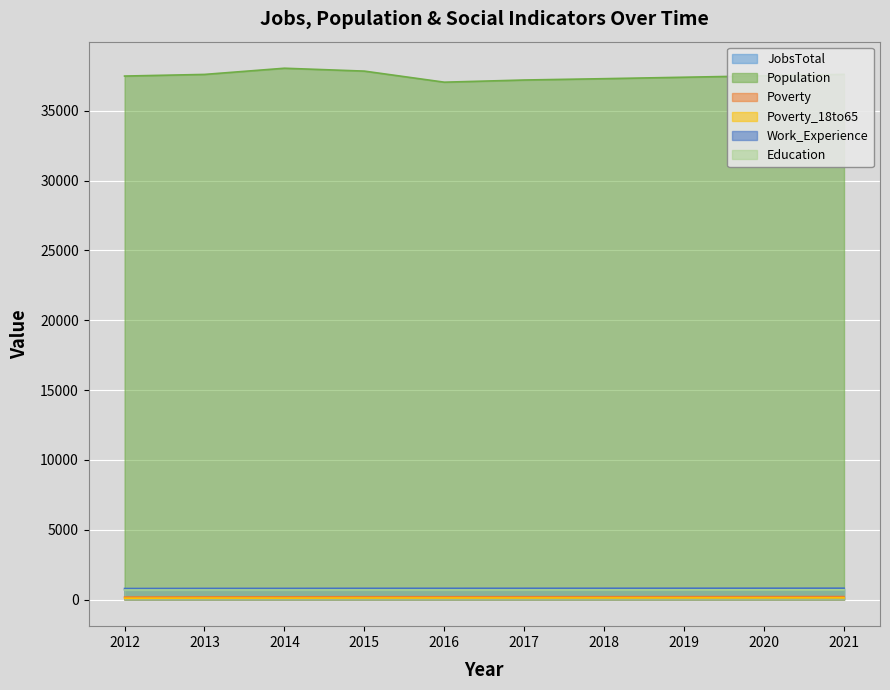

True or false: JobsTotal has a value of 730 at 2016.

True